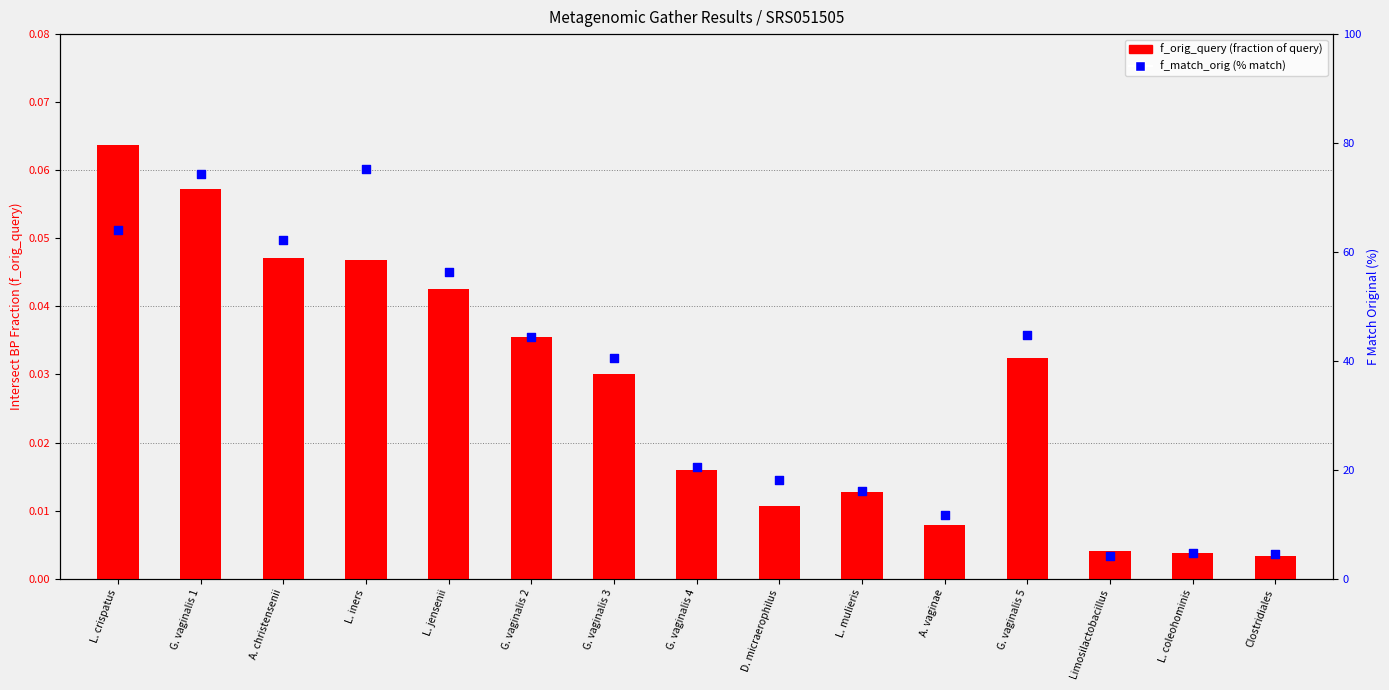

Which series has the largest total across all categories?

f_match_orig (% match)